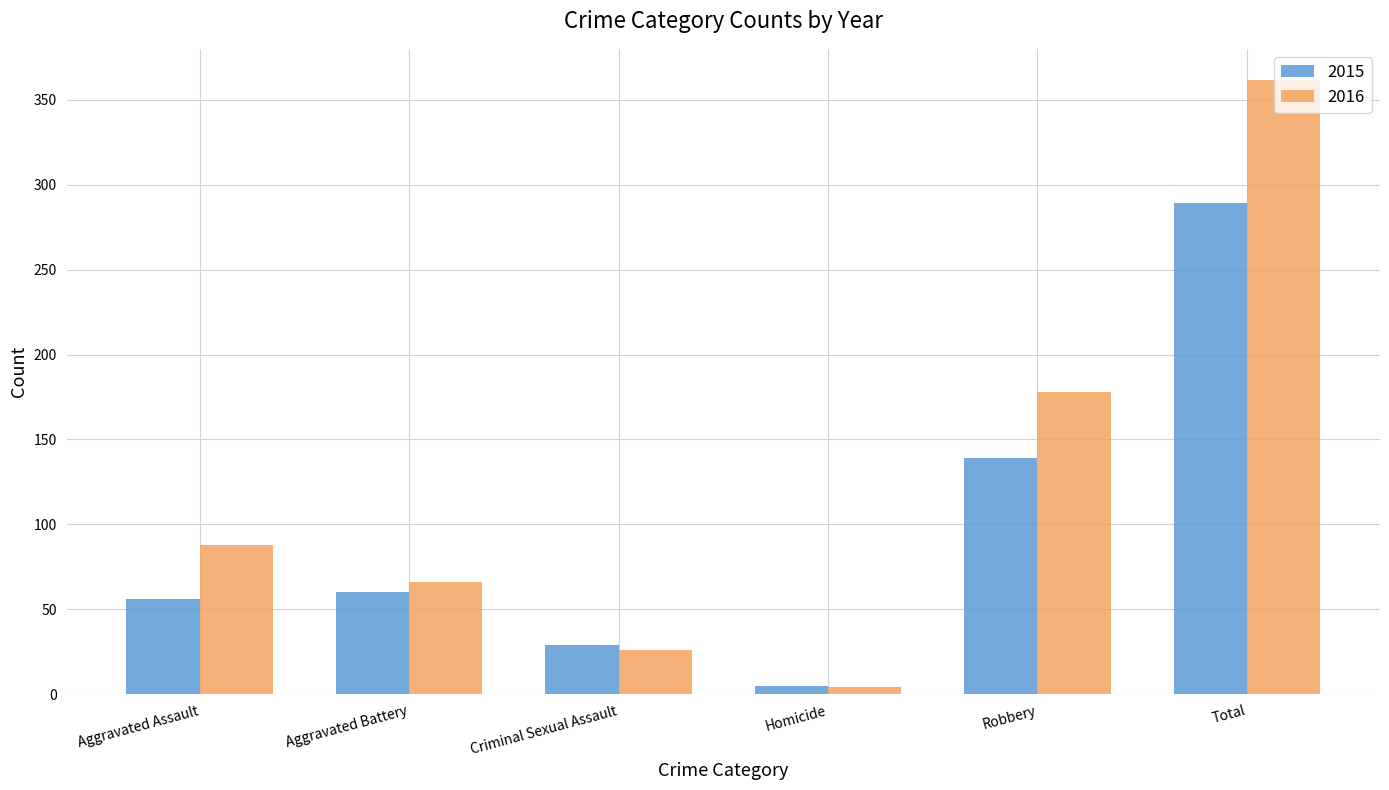

Reading right to left, extract all data points from this chart.

2015: 289	139	5	29	60	56
2016: 362	178	4	26	66	88